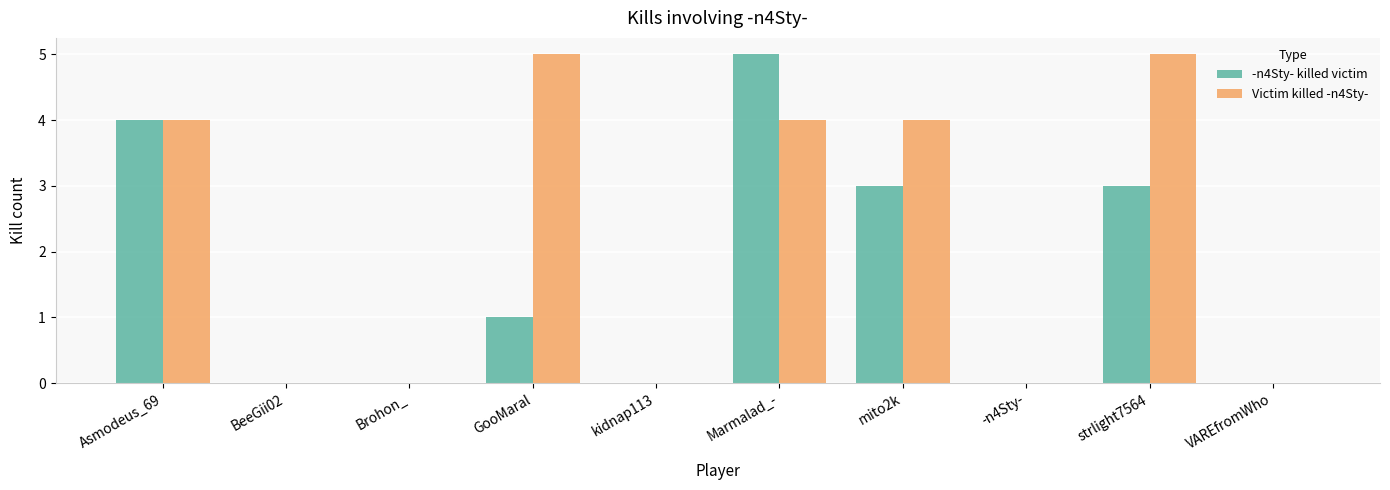

How many data points does each series have?

10